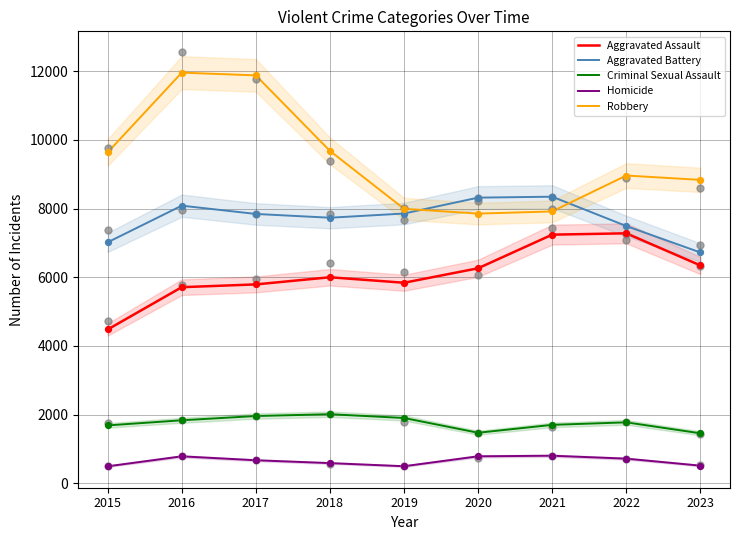

What are all the series names shown in the legend?

Aggravated Assault, Aggravated Battery, Criminal Sexual Assault, Homicide, Robbery